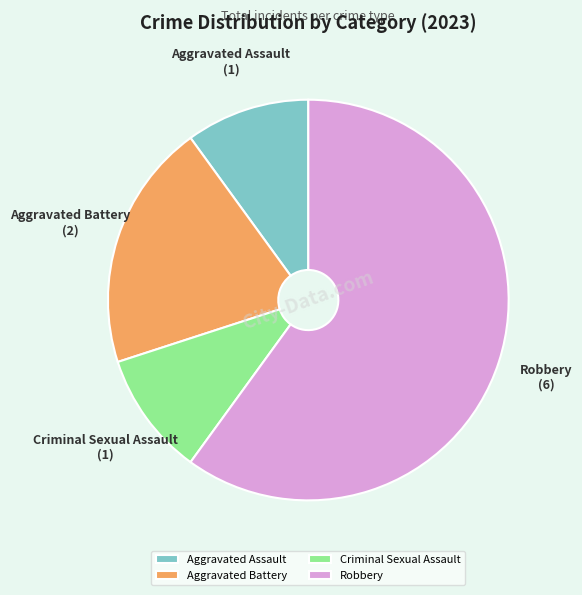

What is the ratio of the value at Criminal Sexual Assault to the value at Aggravated Assault?

1.0